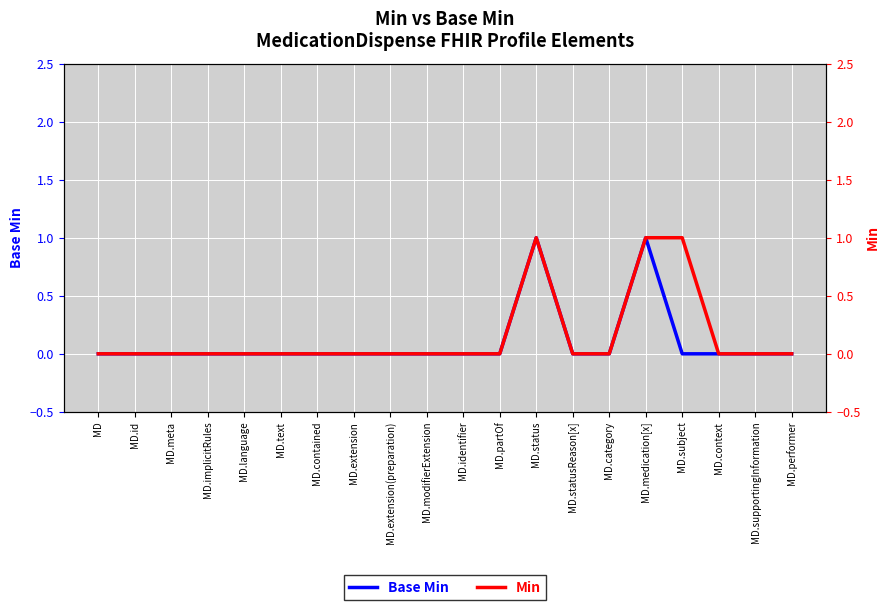

How many data points does each series have?

20